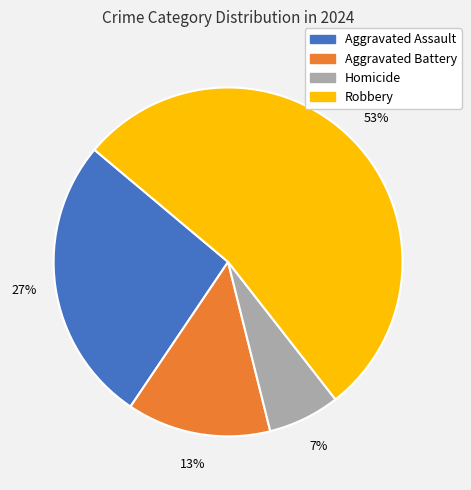

To the nearest percent, what percentage of the pie is Robbery?

53%